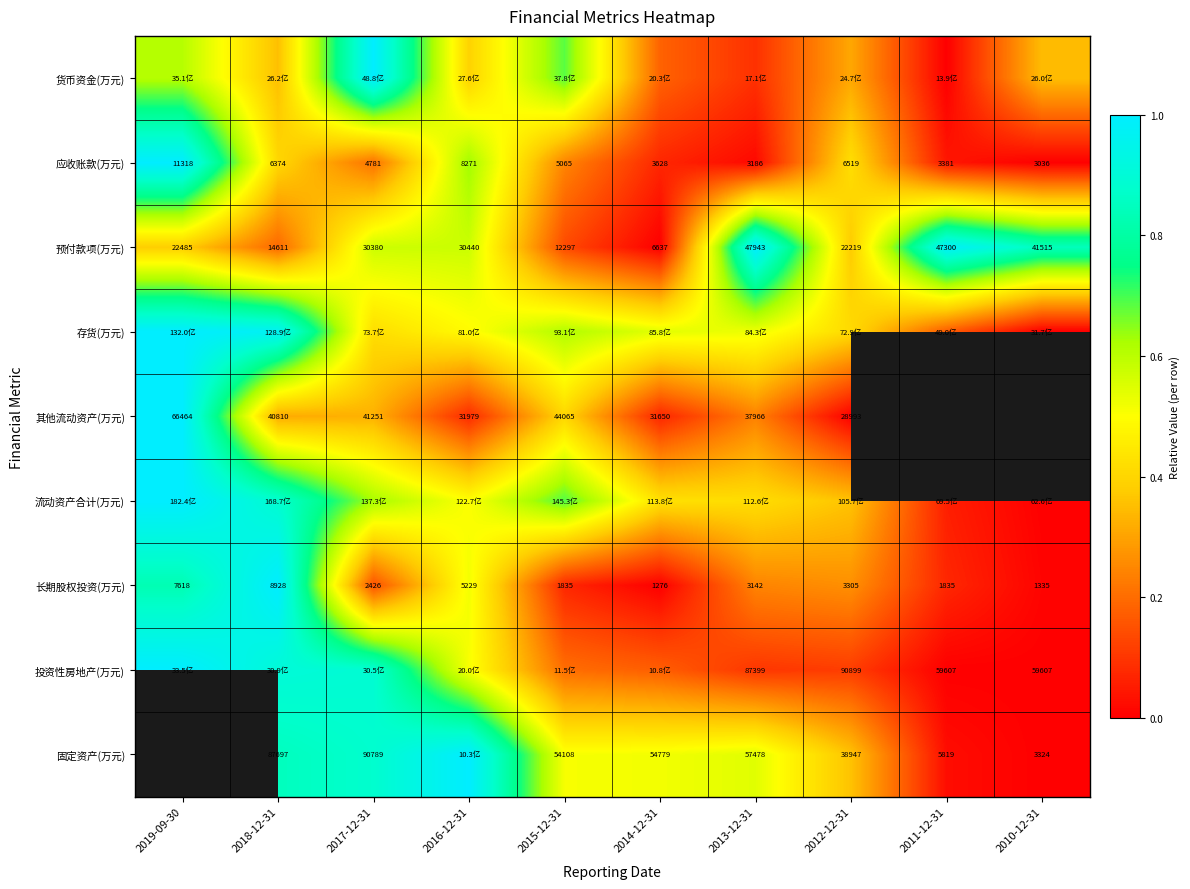

At how many categories does at least one series exceed 0?

10